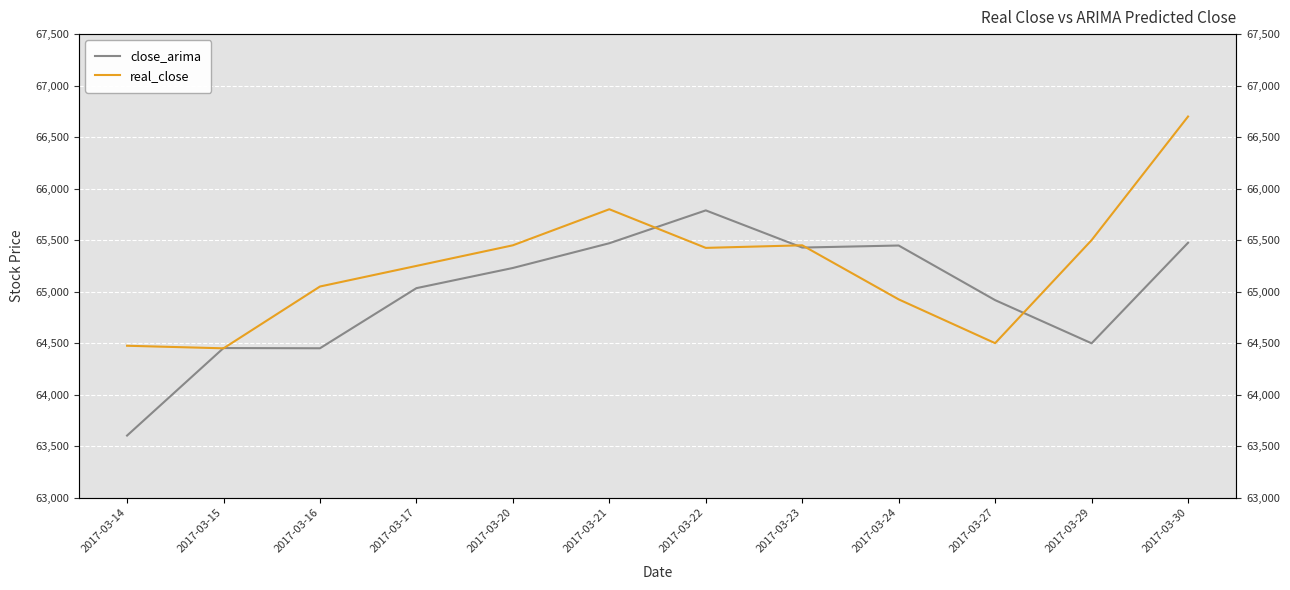

Is it true that real_close equals 88456.4 at 2017-03-17?

False